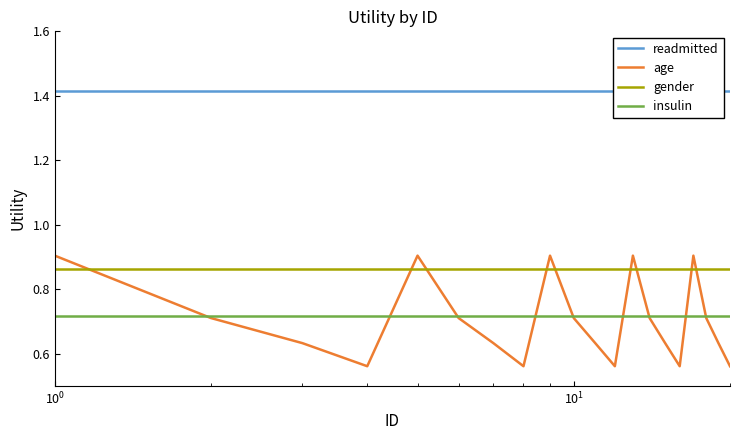

True or false: insulin and gender cross at least once.

False